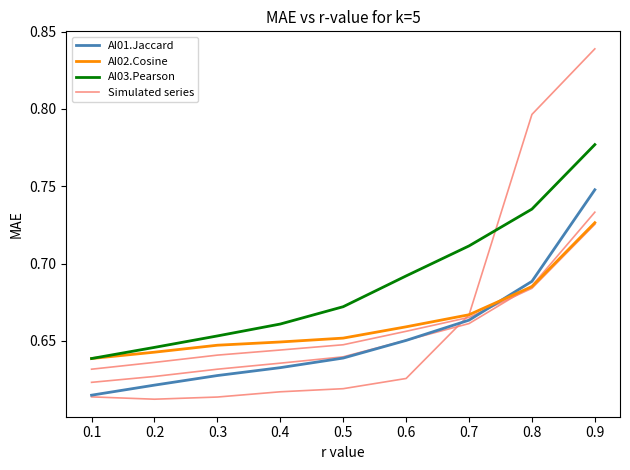

What are all the series names shown in the legend?

AI01.Jaccard, AI02.Cosine, AI03.Pearson, Simulated series